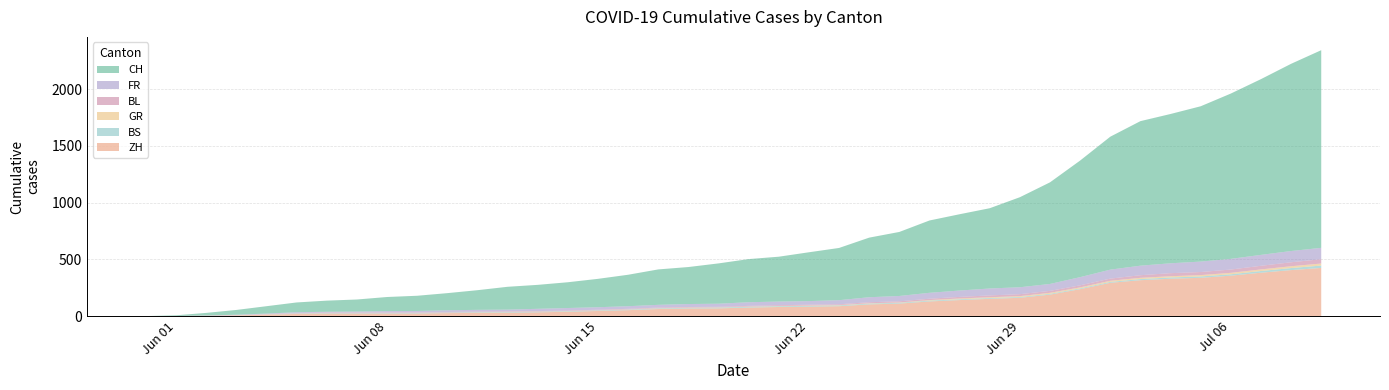

Reading left to right, list all the values displayed in this chart.

CH: 2020-05-31=0	2020-06-01=6	2020-06-02=23	2020-06-03=42	2020-06-04=65	2020-06-05=86	2020-06-06=98	2020-06-07=106	2020-06-08=124	2020-06-09=134	2020-06-10=151	2020-06-11=173	2020-06-12=201	2020-06-13=211	2020-06-14=227	2020-06-15=250	2020-06-16=277	2020-06-17=312	2020-06-18=326	2020-06-19=355	2020-06-20=380	2020-06-21=395	2020-06-22=430	2020-06-23=460	2020-06-24=525	2020-06-25=564	2020-06-26=637	2020-06-27=672	2020-06-28=707	2020-06-29=793	2020-06-30=895	2020-07-01=1027	2020-07-02=1171	2020-07-03=1273	2020-07-04=1315	2020-07-05=1368	2020-07-06=1456	2020-07-07=1548	2020-07-08=1649	2020-07-09=1741
ZH: 2020-05-31=0	2020-06-01=0	2020-06-02=2	2020-06-03=5	2020-06-04=13	2020-06-05=19	2020-06-06=23	2020-06-07=23	2020-06-08=23	2020-06-09=23	2020-06-10=26	2020-06-11=28	2020-06-12=30	2020-06-13=33	2020-06-14=38	2020-06-15=45	2020-06-16=52	2020-06-17=62	2020-06-18=67	2020-06-19=68	2020-06-20=75	2020-06-21=80	2020-06-22=83	2020-06-23=87	2020-06-24=103	2020-06-25=110	2020-06-26=129	2020-06-27=141	2020-06-28=152	2020-06-29=161	2020-06-30=189	2020-07-01=237	2020-07-02=293	2020-07-03=316	2020-07-04=329	2020-07-05=337	2020-07-06=356	2020-07-07=382	2020-07-08=405	2020-07-09=424
BS: 2020-05-31=0	2020-06-01=0	2020-06-02=0	2020-06-03=1	2020-06-04=1	2020-06-05=4	2020-06-06=4	2020-06-07=4	2020-06-08=4	2020-06-09=5	2020-06-10=5	2020-06-11=5	2020-06-12=5	2020-06-13=5	2020-06-14=5	2020-06-15=5	2020-06-16=5	2020-06-17=6	2020-06-18=6	2020-06-19=7	2020-06-20=7	2020-06-21=7	2020-06-22=7	2020-06-23=7	2020-06-24=7	2020-06-25=7	2020-06-26=7	2020-06-27=7	2020-06-28=7	2020-06-29=7	2020-06-30=7	2020-07-01=7	2020-07-02=8	2020-07-03=10	2020-07-04=11	2020-07-05=12	2020-07-06=12	2020-07-07=15	2020-07-08=18	2020-07-09=21
GR: 2020-05-31=0	2020-06-01=0	2020-06-02=0	2020-06-03=1	2020-06-04=1	2020-06-05=1	2020-06-06=1	2020-06-07=1	2020-06-08=1	2020-06-09=1	2020-06-10=1	2020-06-11=2	2020-06-12=2	2020-06-13=2	2020-06-14=2	2020-06-15=2	2020-06-16=2	2020-06-17=2	2020-06-18=2	2020-06-19=2	2020-06-20=2	2020-06-21=2	2020-06-22=3	2020-06-23=3	2020-06-24=3	2020-06-25=3	2020-06-26=5	2020-06-27=7	2020-06-28=7	2020-06-29=8	2020-06-30=9	2020-07-01=9	2020-07-02=10	2020-07-03=11	2020-07-04=11	2020-07-05=12	2020-07-06=13	2020-07-07=14	2020-07-08=16	2020-07-09=18
FR: 2020-05-31=0	2020-06-01=0	2020-06-02=2	2020-06-03=3	2020-06-04=5	2020-06-05=7	2020-06-06=7	2020-06-07=9	2020-06-08=13	2020-06-09=13	2020-06-10=15	2020-06-11=16	2020-06-12=16	2020-06-13=20	2020-06-14=22	2020-06-15=22	2020-06-16=23	2020-06-17=24	2020-06-18=26	2020-06-19=27	2020-06-20=32	2020-06-21=32	2020-06-22=32	2020-06-23=36	2020-06-24=44	2020-06-25=47	2020-06-26=52	2020-06-27=56	2020-06-28=61	2020-06-29=61	2020-06-30=61	2020-07-01=72	2020-07-02=79	2020-07-03=84	2020-07-04=87	2020-07-05=92	2020-07-06=94	2020-07-07=96	2020-07-08=99	2020-07-09=100
BL: 2020-05-31=0	2020-06-01=1	2020-06-02=1	2020-06-03=2	2020-06-04=2	2020-06-05=3	2020-06-06=3	2020-06-07=3	2020-06-08=3	2020-06-09=3	2020-06-10=4	2020-06-11=4	2020-06-12=4	2020-06-13=4	2020-06-14=4	2020-06-15=4	2020-06-16=5	2020-06-17=5	2020-06-18=5	2020-06-19=5	2020-06-20=6	2020-06-21=7	2020-06-22=7	2020-06-23=7	2020-06-24=9	2020-06-25=10	2020-06-26=12	2020-06-27=14	2020-06-28=16	2020-06-29=17	2020-06-30=17	2020-07-01=18	2020-07-02=19	2020-07-03=23	2020-07-04=27	2020-07-05=27	2020-07-06=29	2020-07-07=32	2020-07-08=35	2020-07-09=38